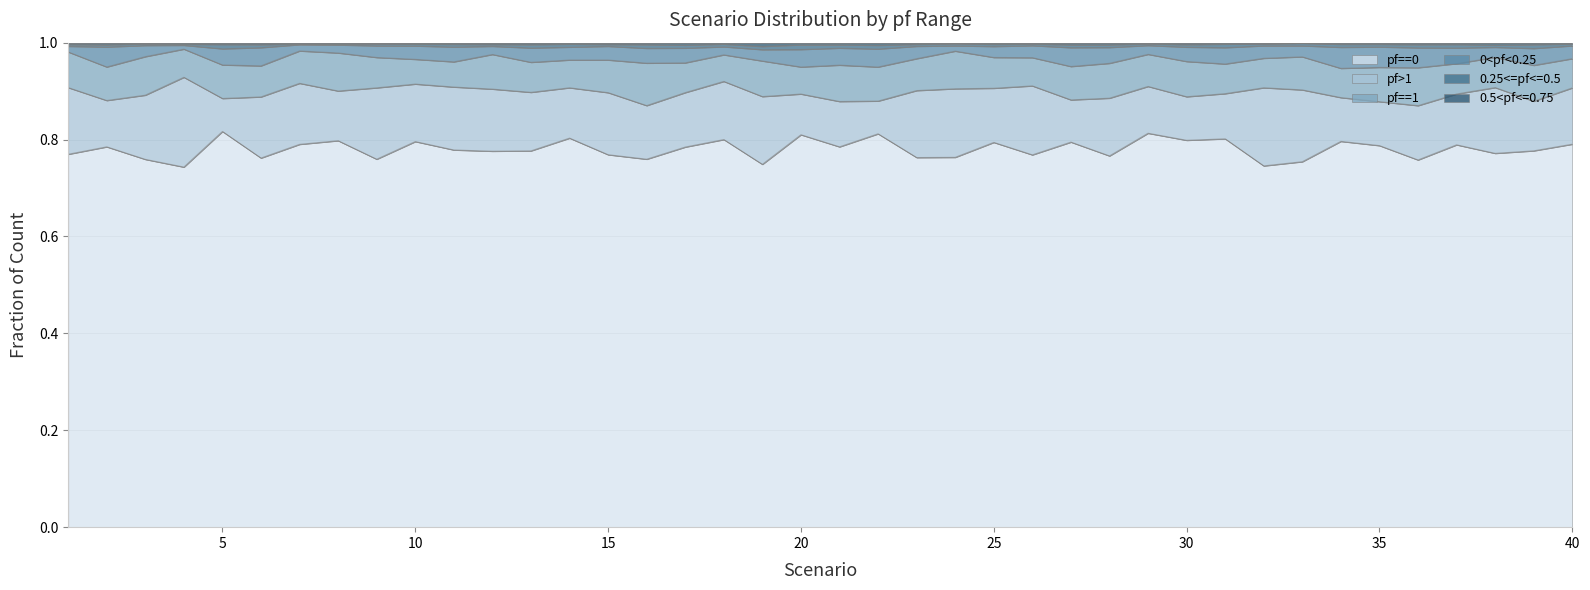

True or false: 0<pf<0.25 and pf==0 cross at least once.

False